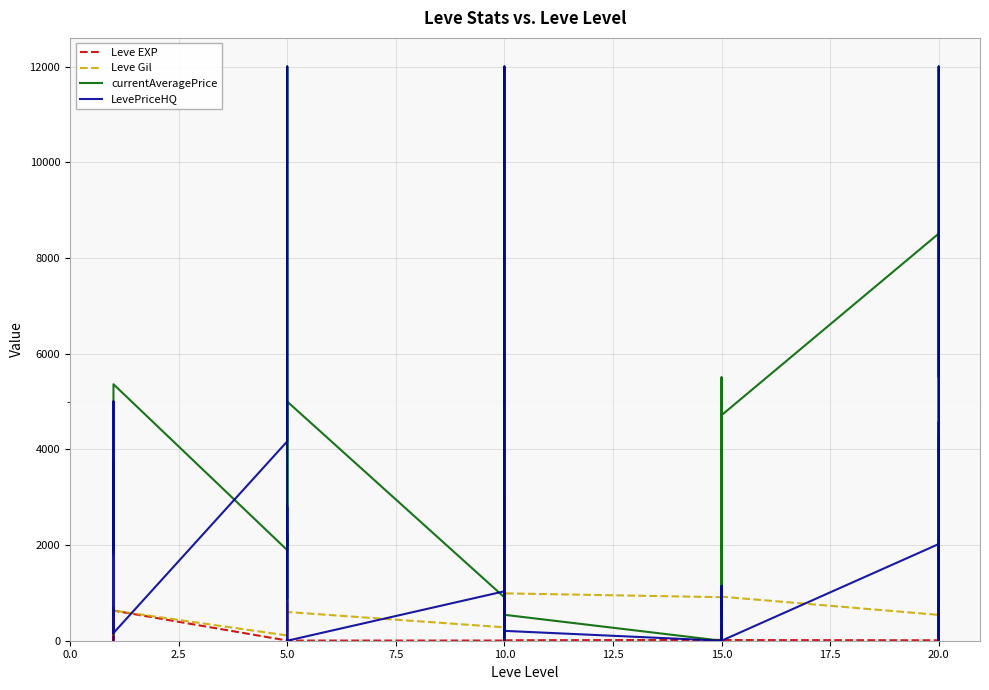

Is the value of Leve Gil at 10 greater than the value of currentAveragePrice at 7.5?

No